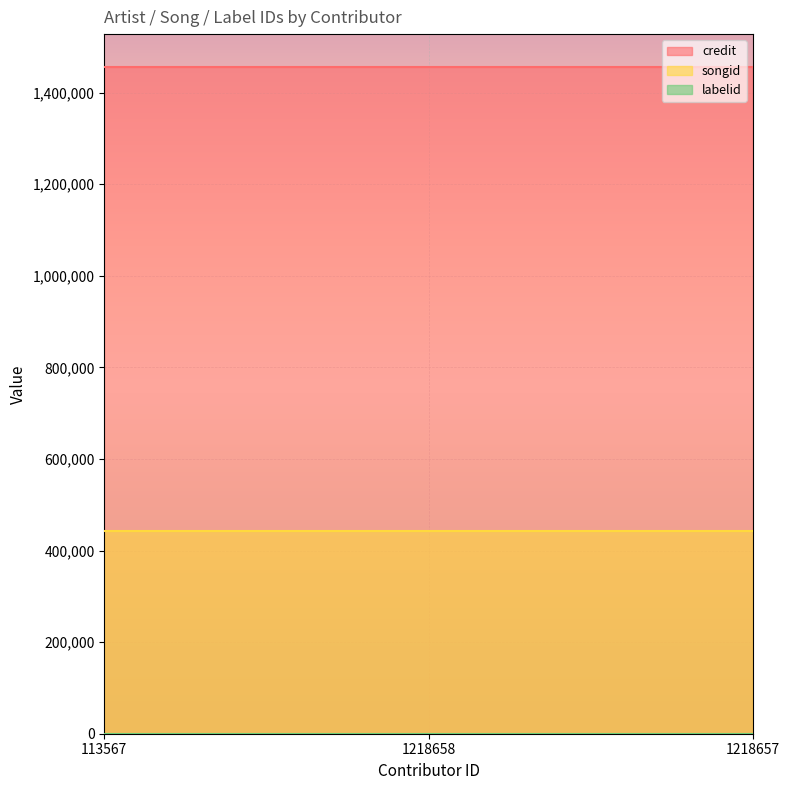

Which series has the largest total across all categories?

credit